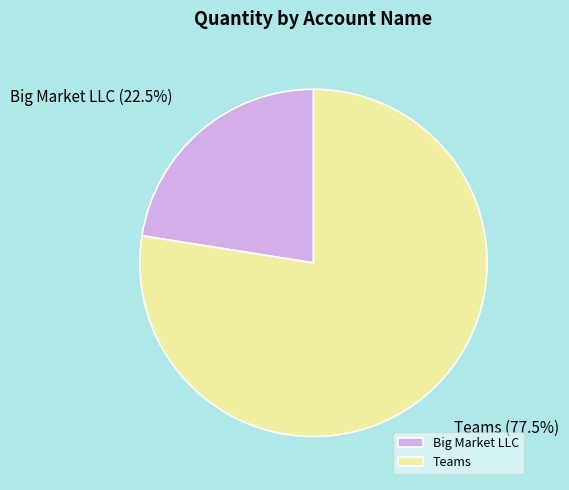

To the nearest percent, what is the average slice percentage?

50%